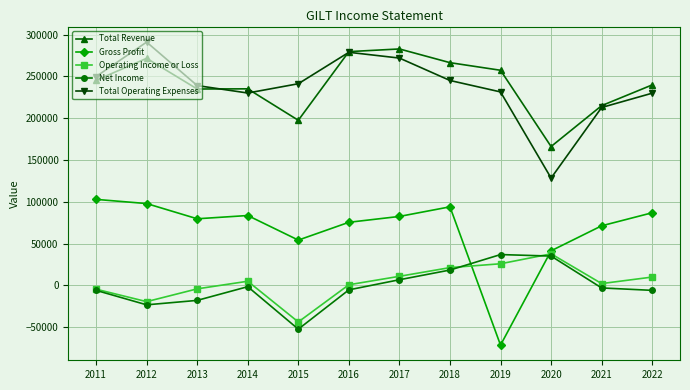

How many lines are shown in the chart?

5